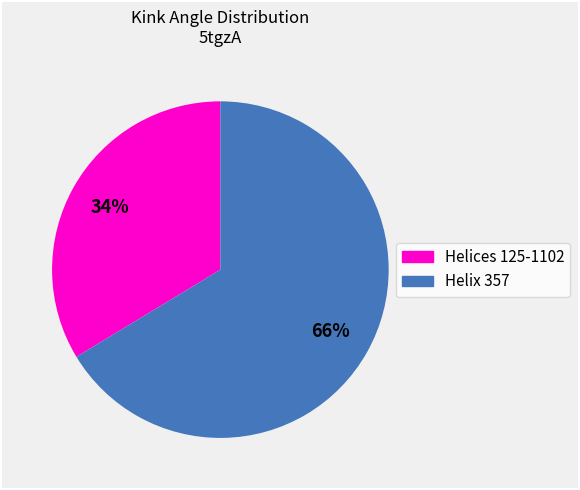

Is there a majority slice in this chart?

Yes